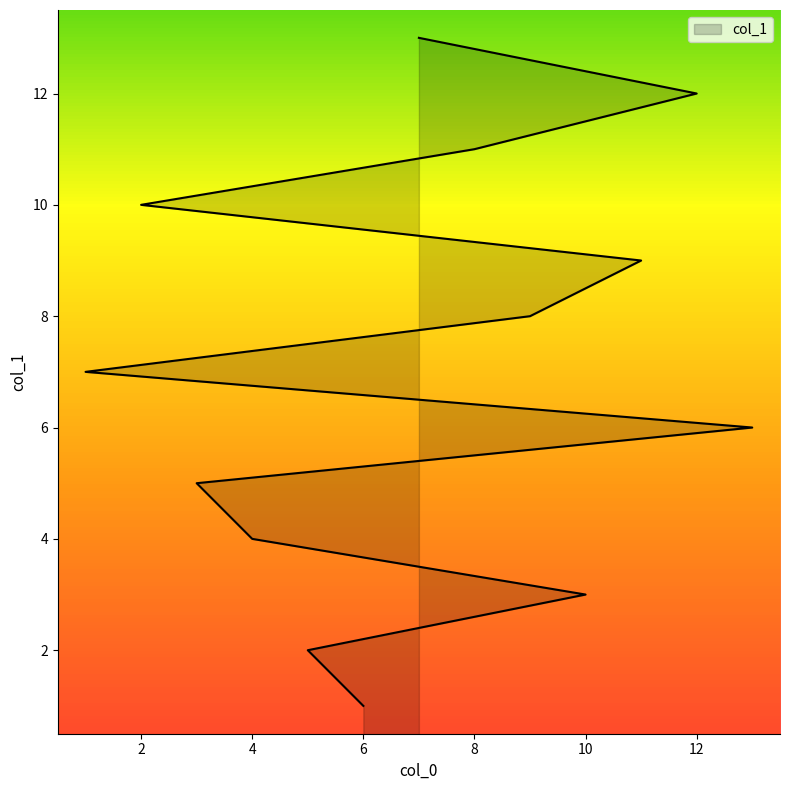

Between 5 and 10, which is larger?

10